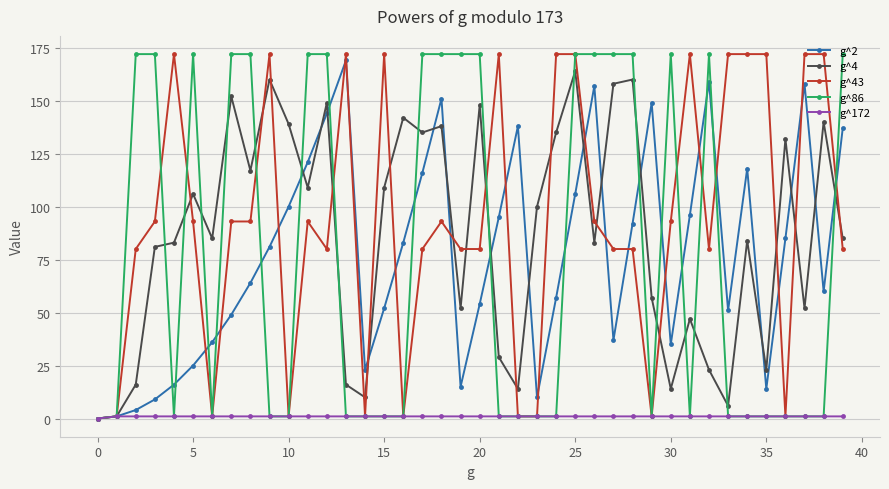

True or false: g^2 has more than 1 interior local peaks.

True